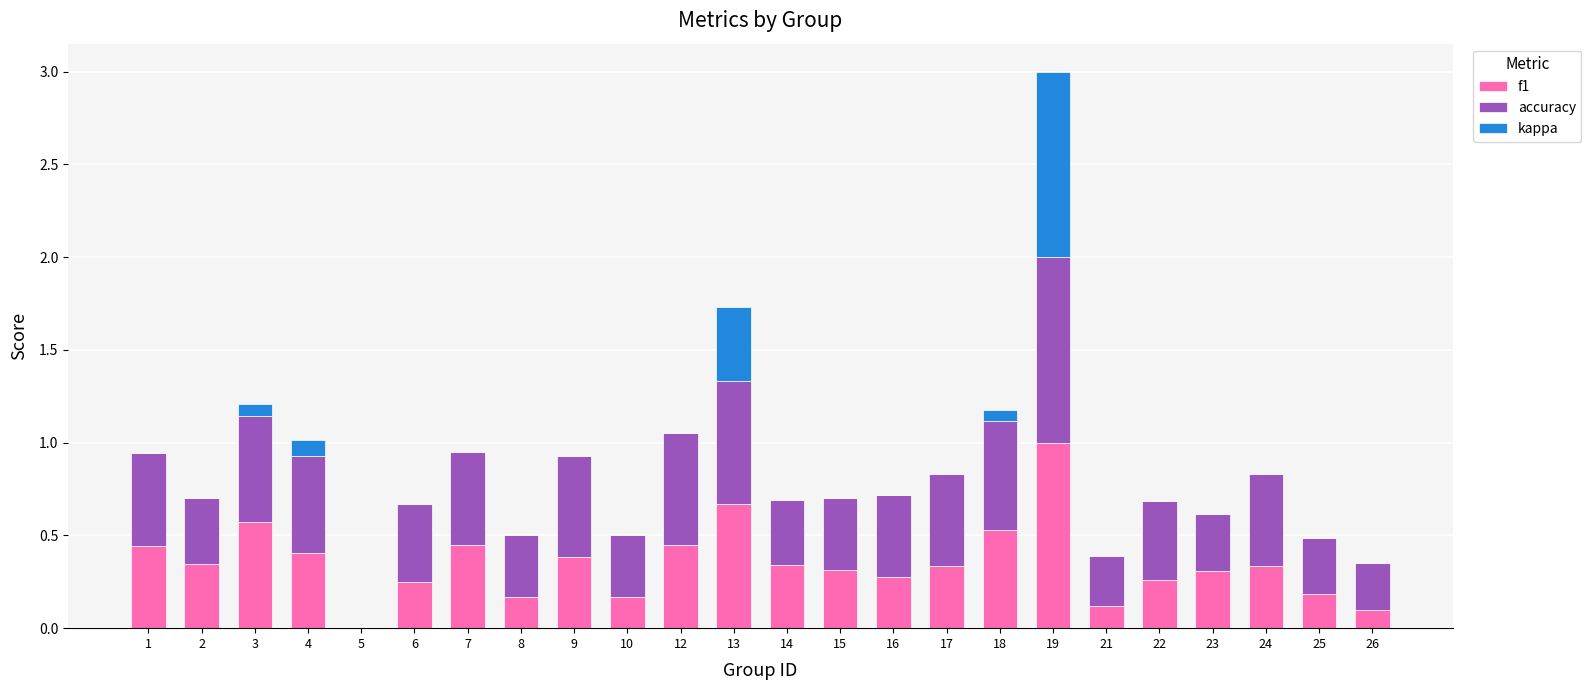

Is it true that f1 equals 1.6 at 19?

False